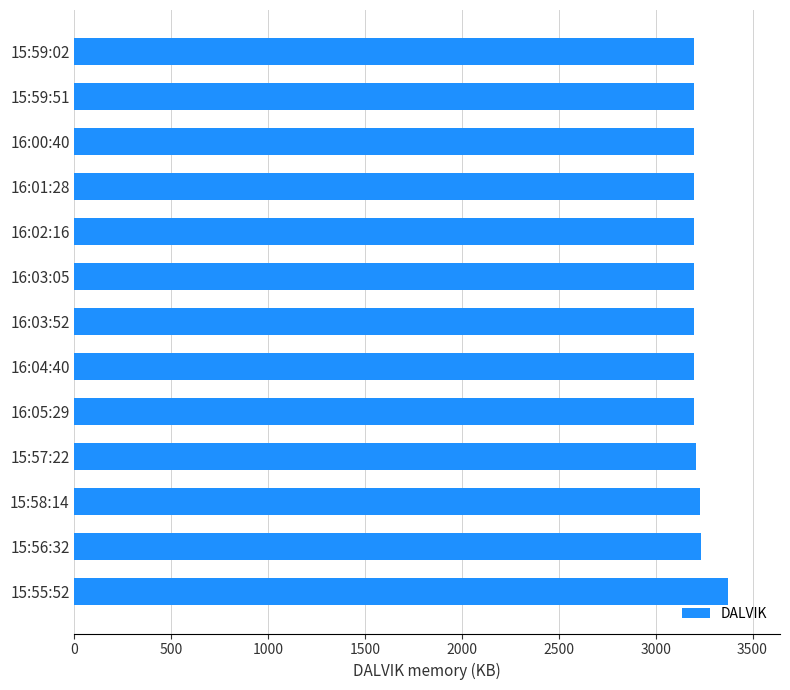

What is the greatest value displayed?

3372